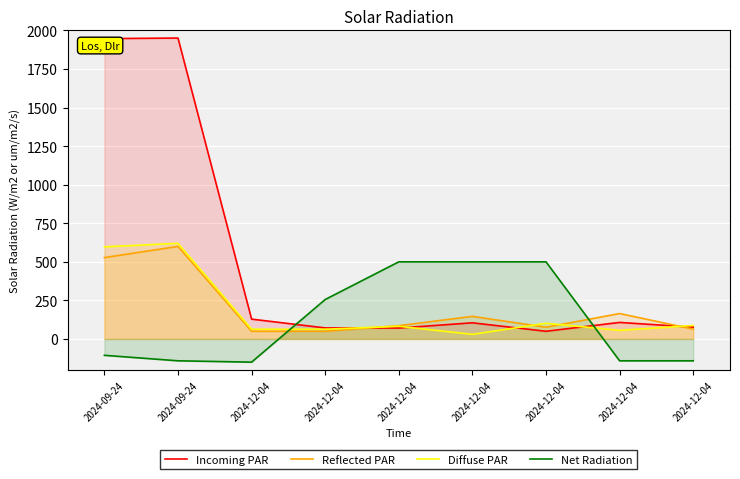

Is the value of Diffuse PAR at 2024-12-04 greater than the value of Incoming PAR at 2024-12-04?

No